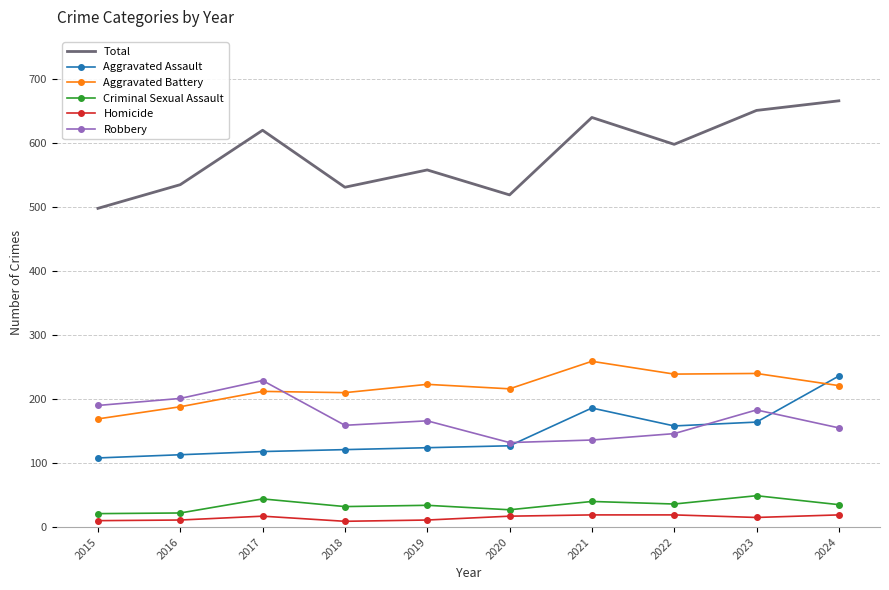

True or false: Aggravated Assault and Aggravated Battery cross at least once.

True